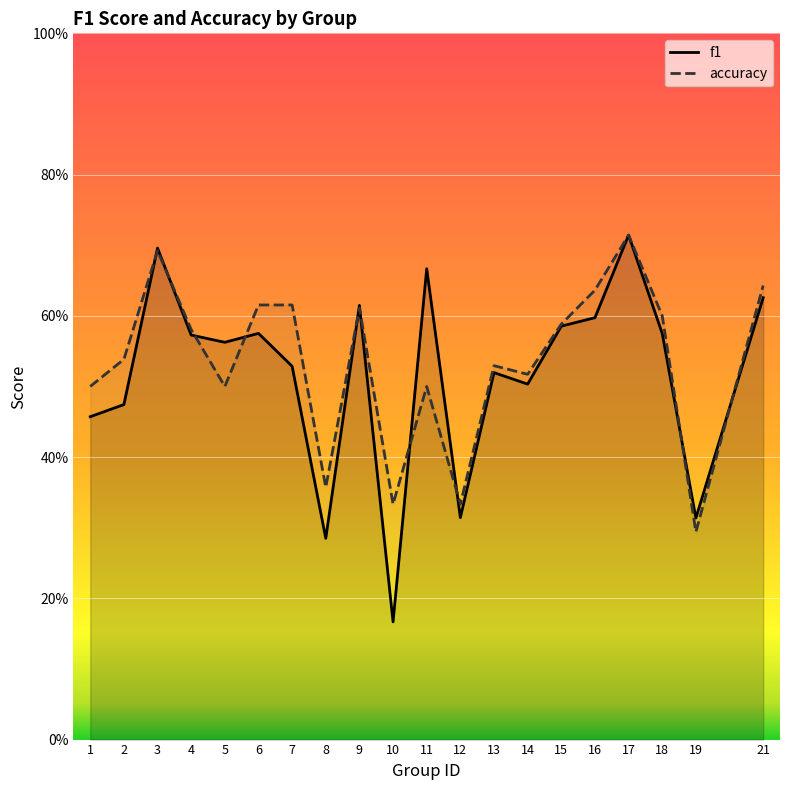

What are all the series names shown in the legend?

f1, accuracy